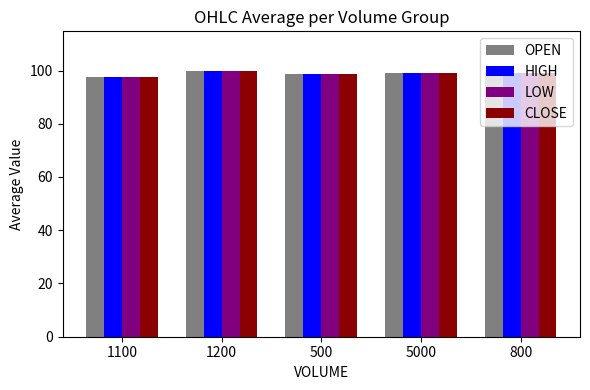

How many groups of bars are there?

5